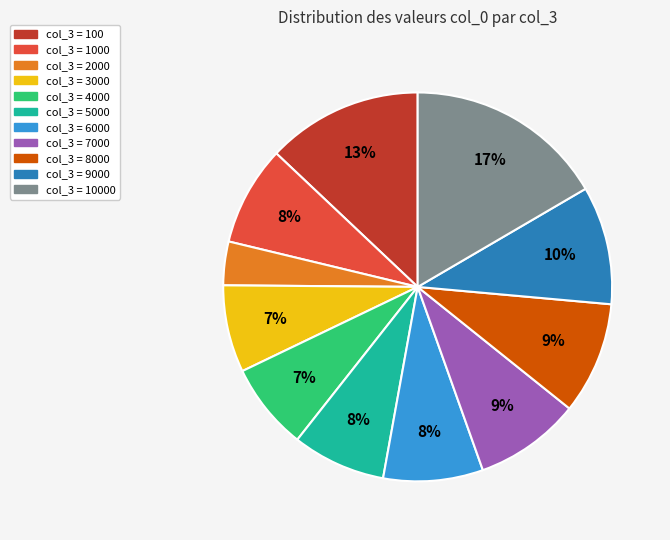

Is there a majority slice in this chart?

No